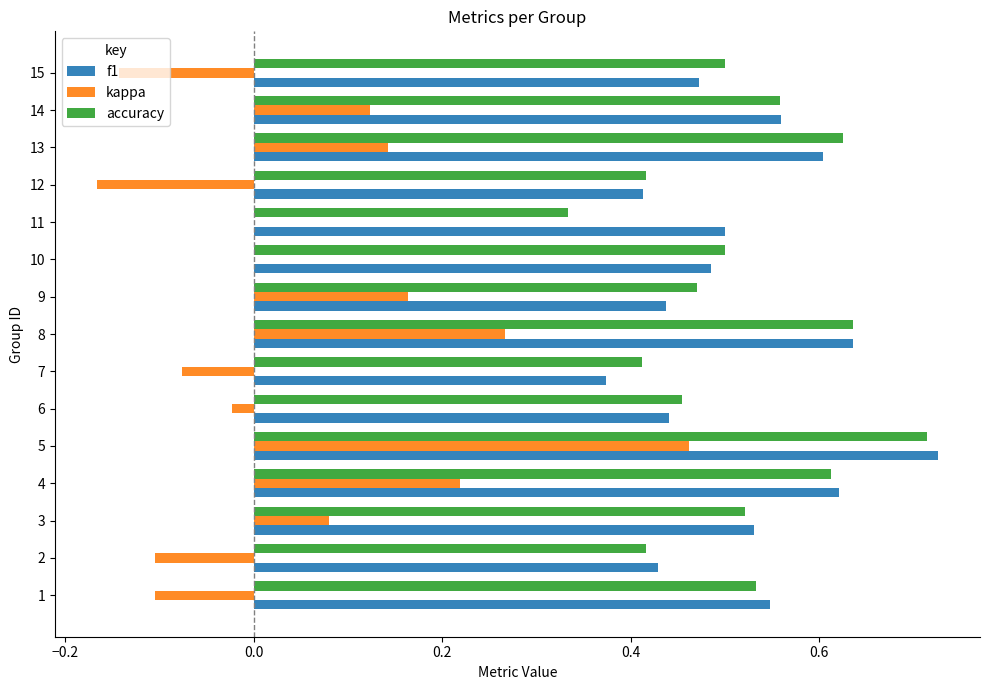

What is the total value across all series at 13?

1.4